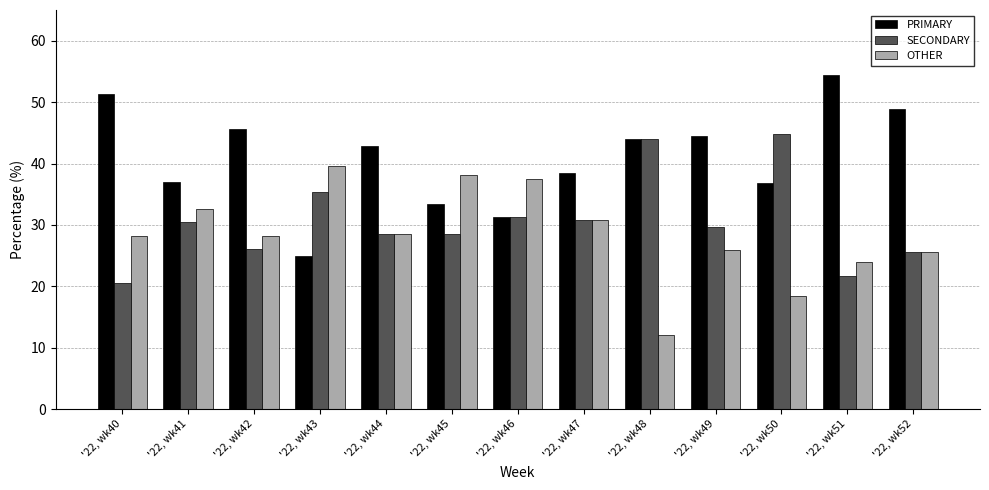

What is the difference between the OTHER values at '22, wk49 and '22, wk42?

2.3